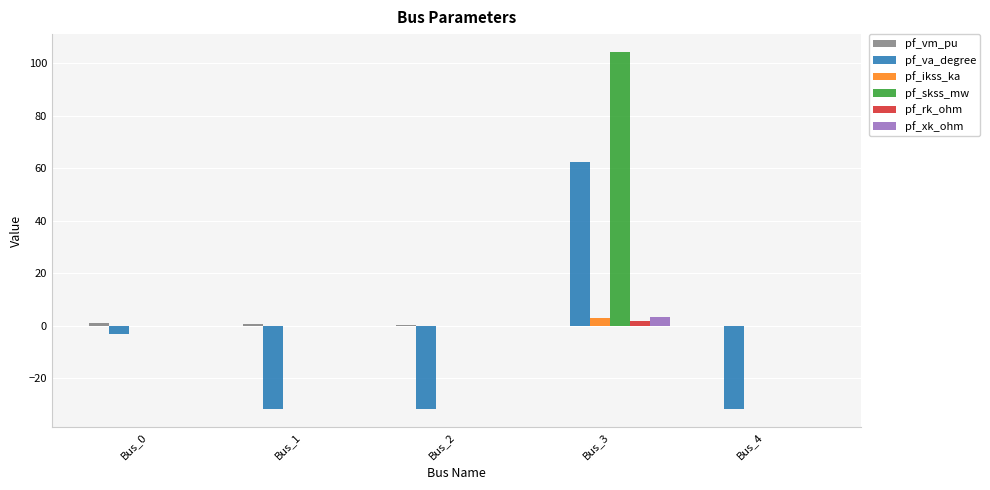

At which category does the chart reach its peak across all series?

Bus_3